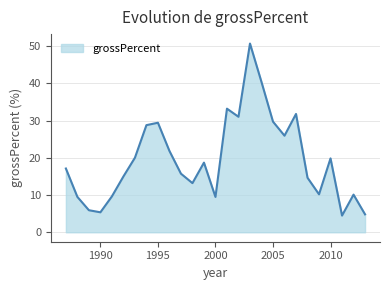

What is the difference between the maximum and minimum values?

46.2